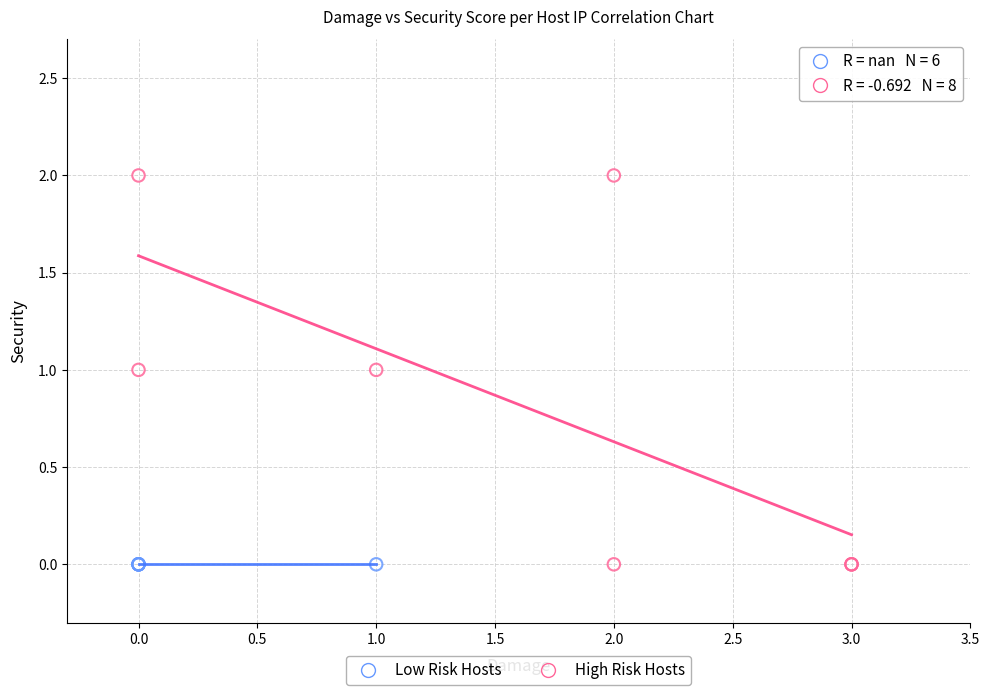

Which series reaches the maximum Y coordinate?

High Risk Hosts